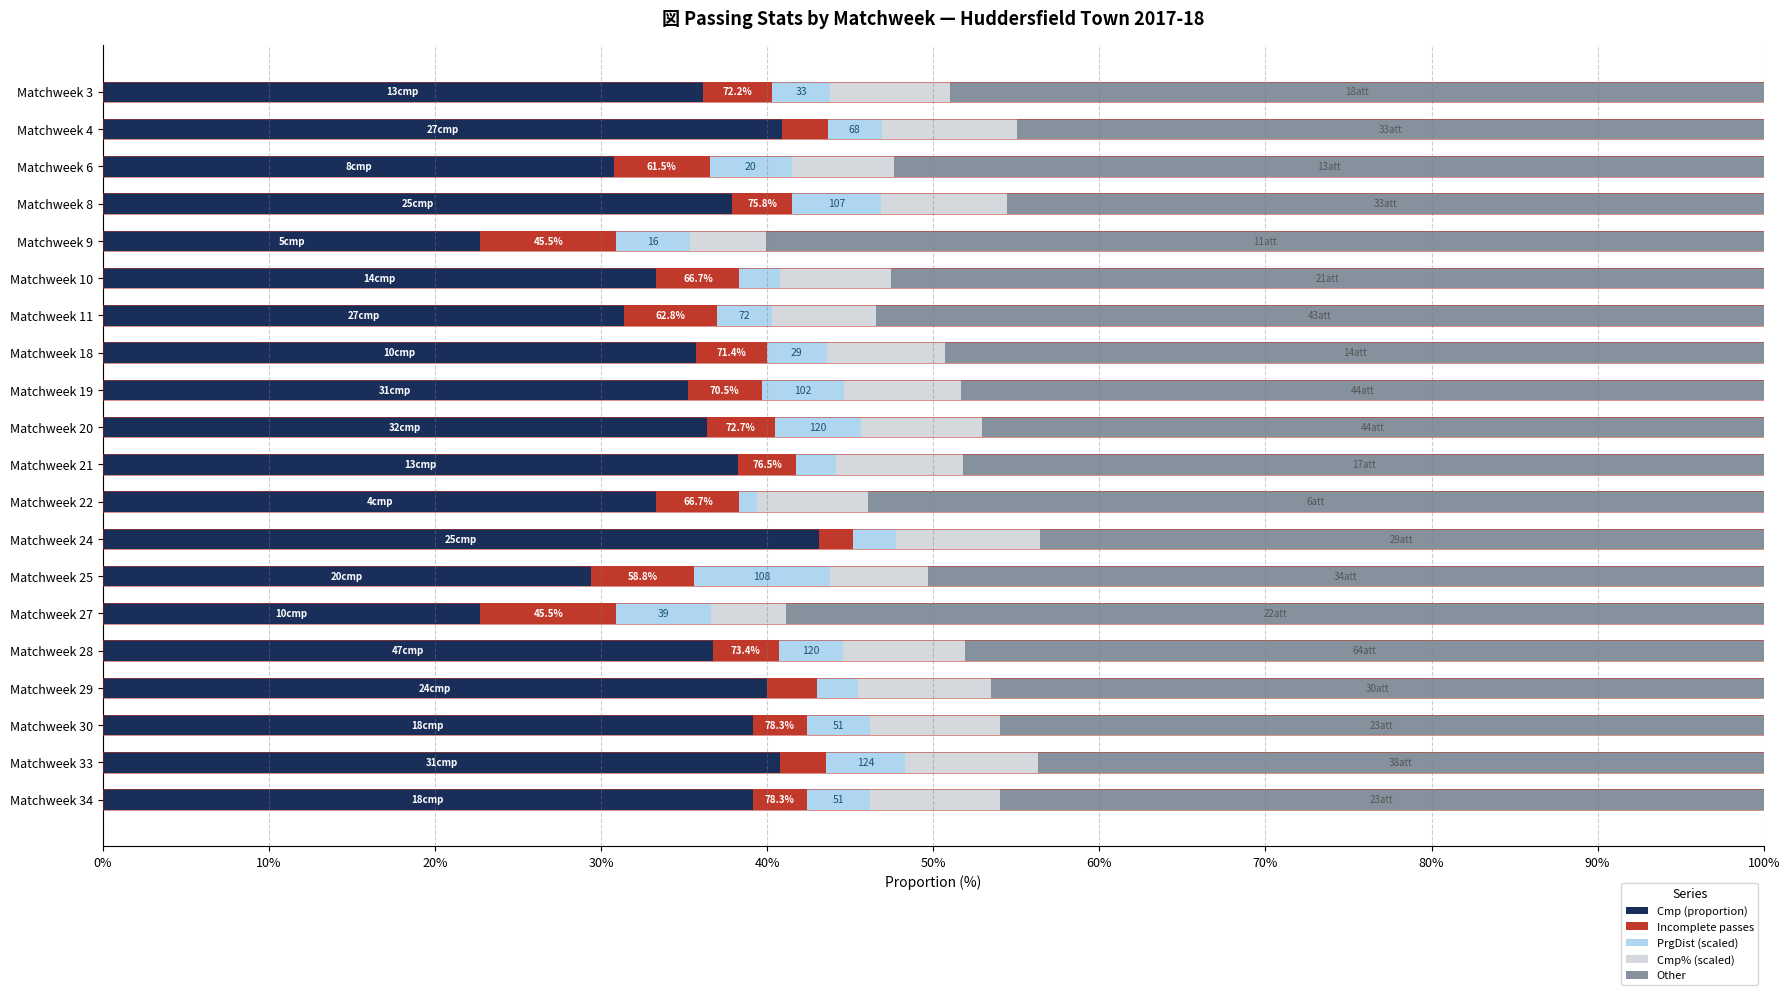

What is the lowest value of the Cmp (proportion) series?

22.7